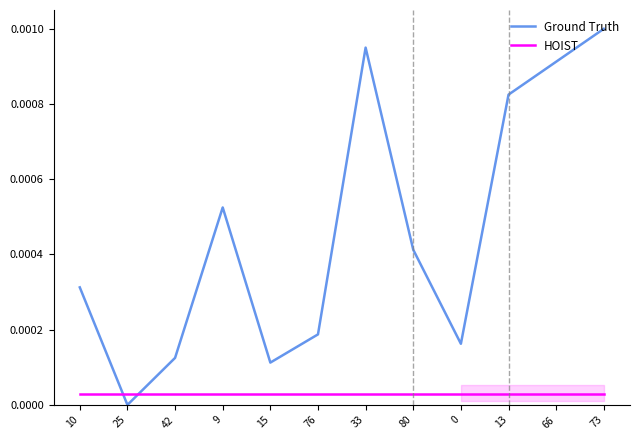

What is the label of the 11th point from the right?

25